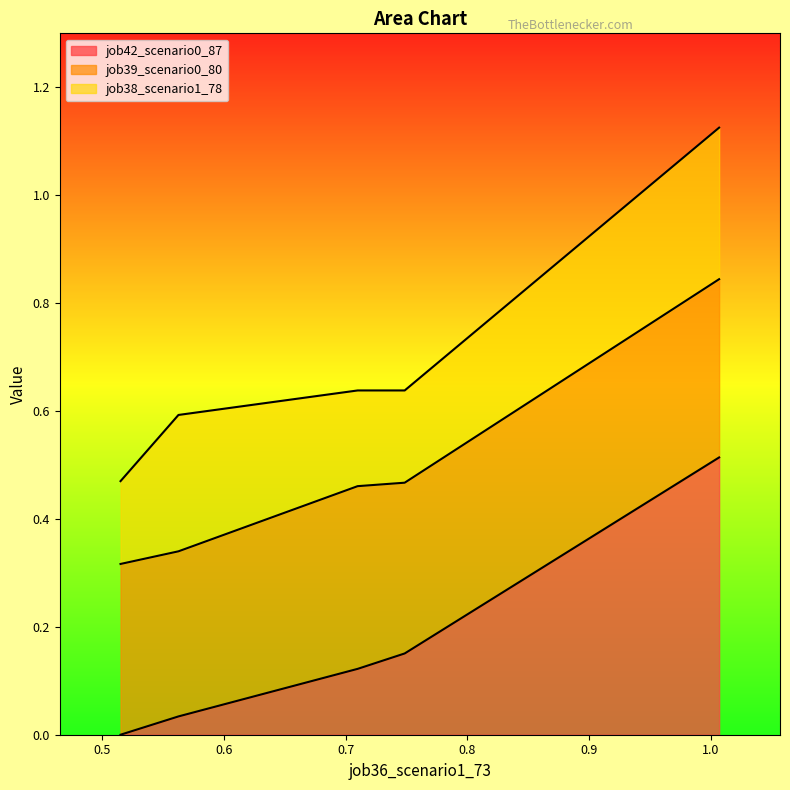

True or false: job39_scenario0_80 has more than 0 points higher than both neighbors.

False